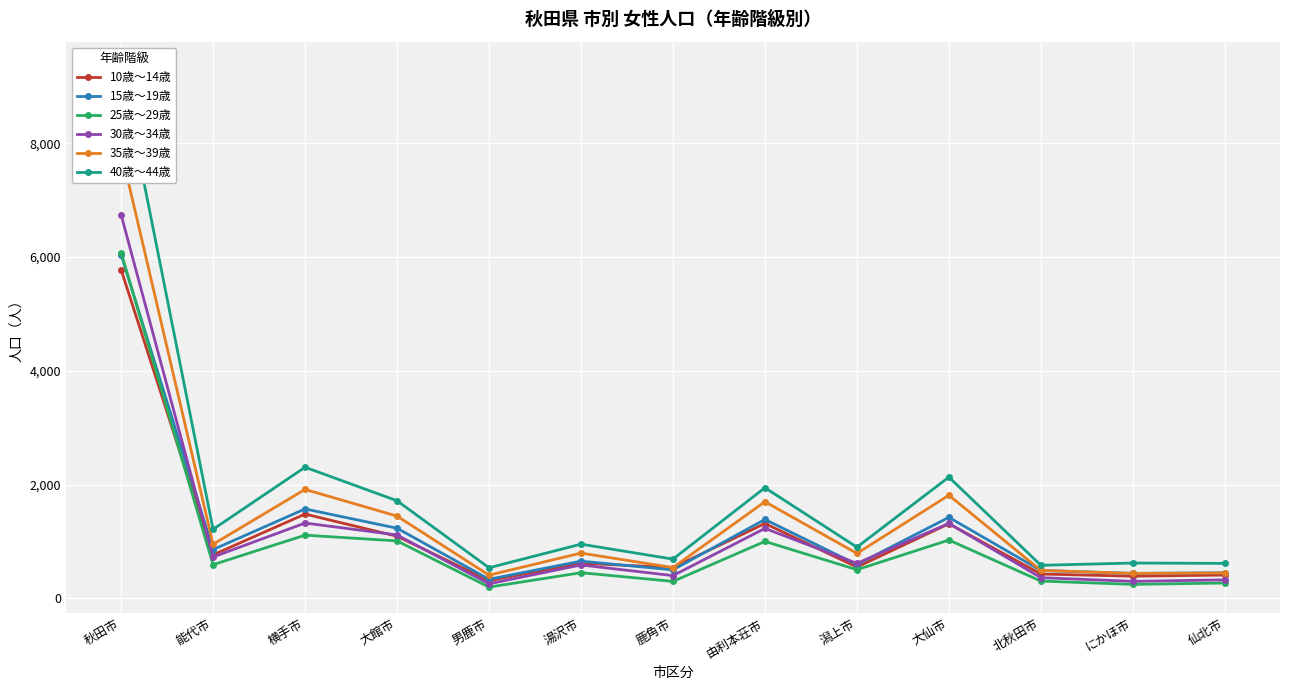

Is this an area chart (filled region under the line)?

No